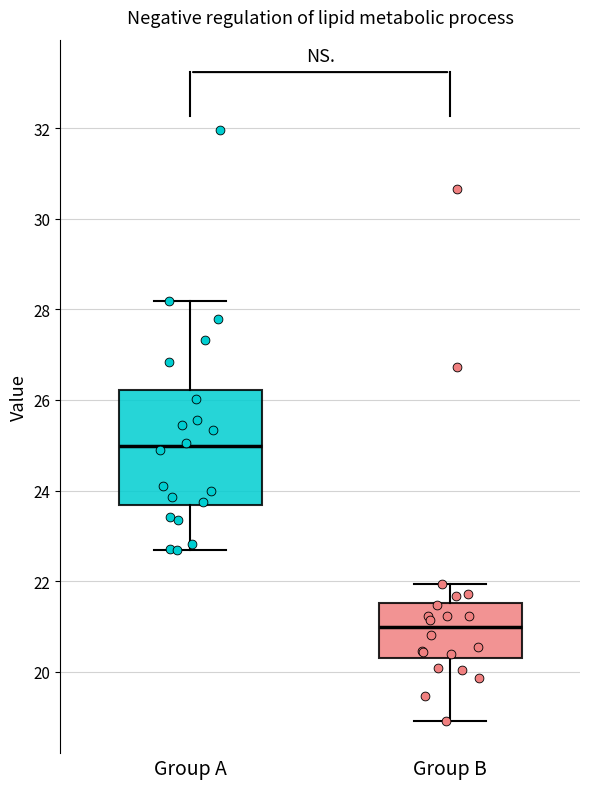

Which box has the lowest median line?

Group B